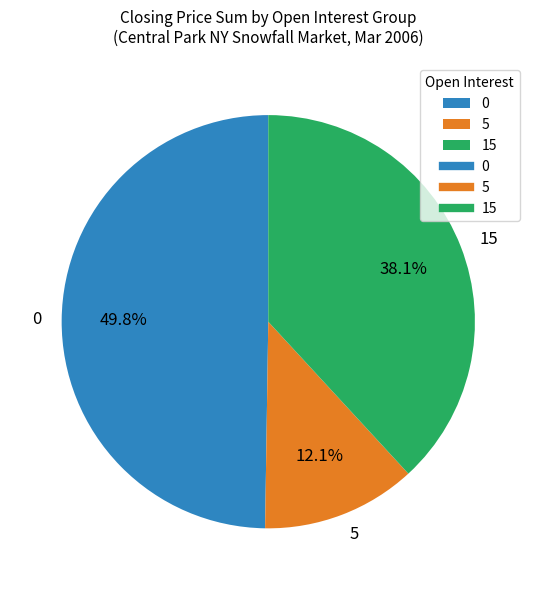

Does any single category account for the majority?

No